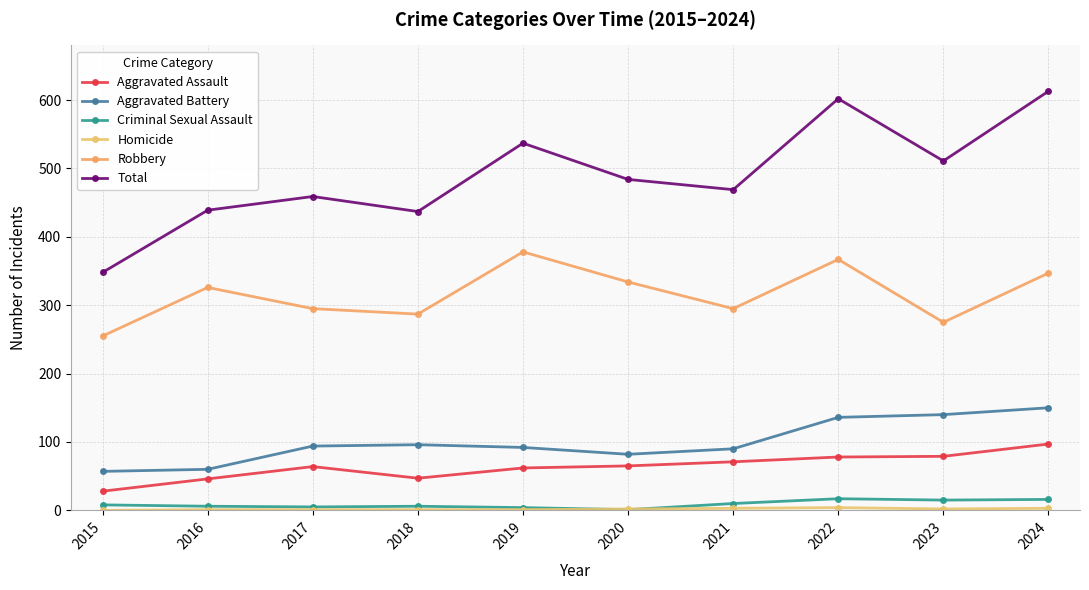

How many series are shown in this chart?

6